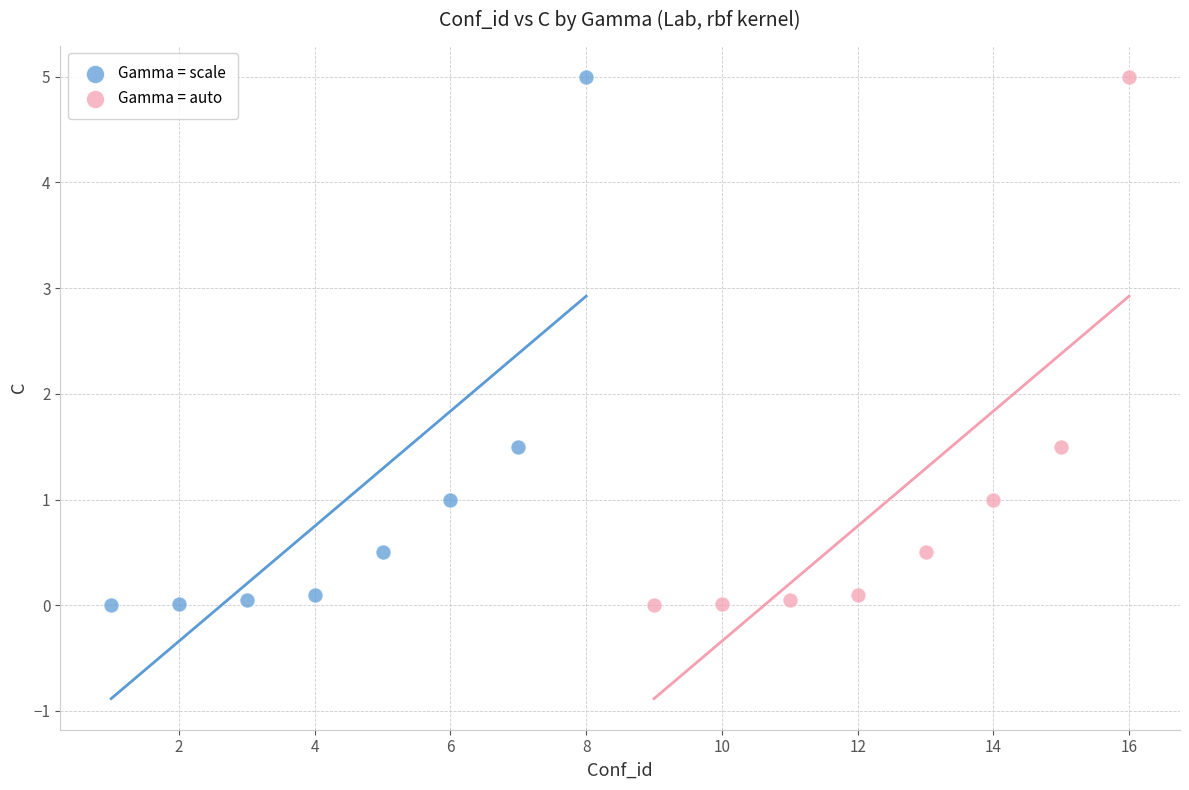

What are all the series names shown in the legend?

Gamma = scale, Gamma = auto